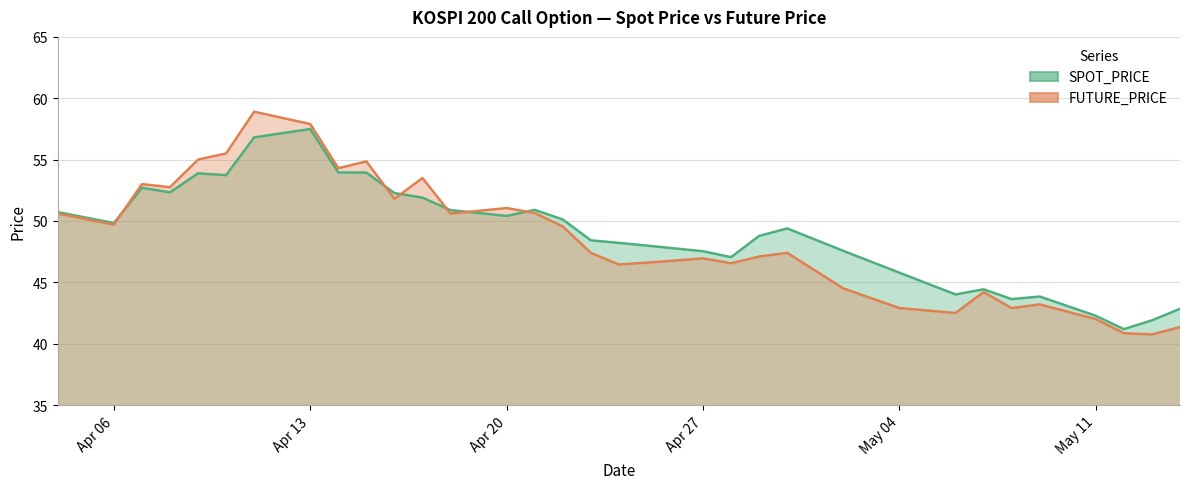

Which series has the widest spread of values?

FUTURE_PRICE